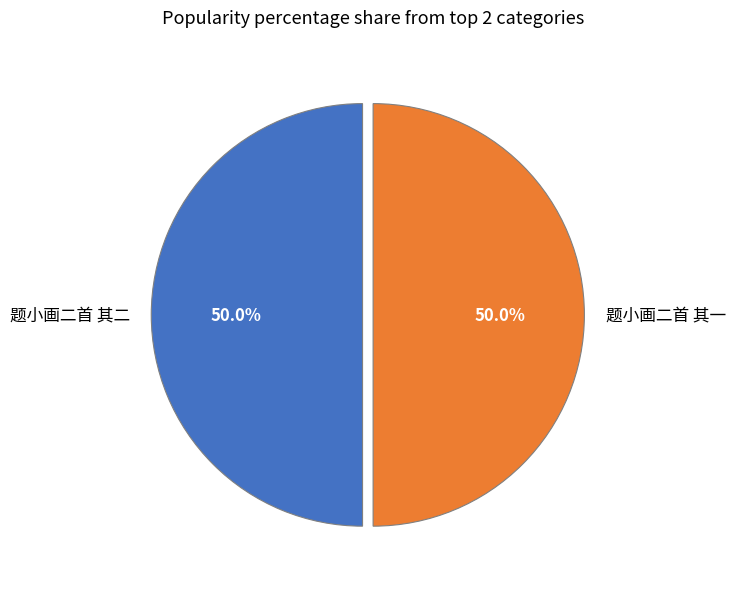

What is the total percentage of 题小画二首 其二 and 题小画二首 其一?

100.0%